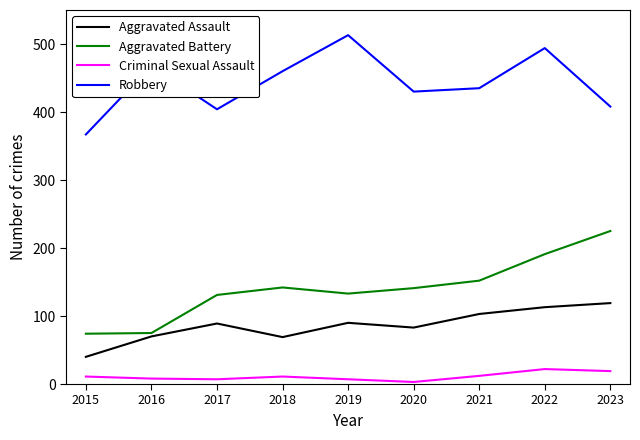

What is the minimum value shown in the chart?

3